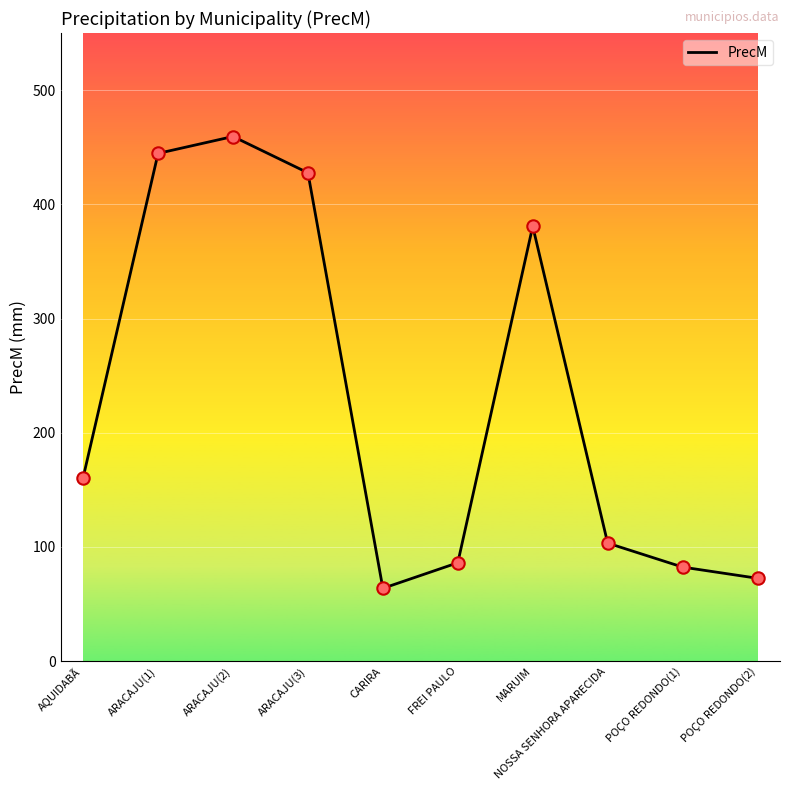

What is the change in value from ARACAJU(3) to FREI PAULO?

-341.4